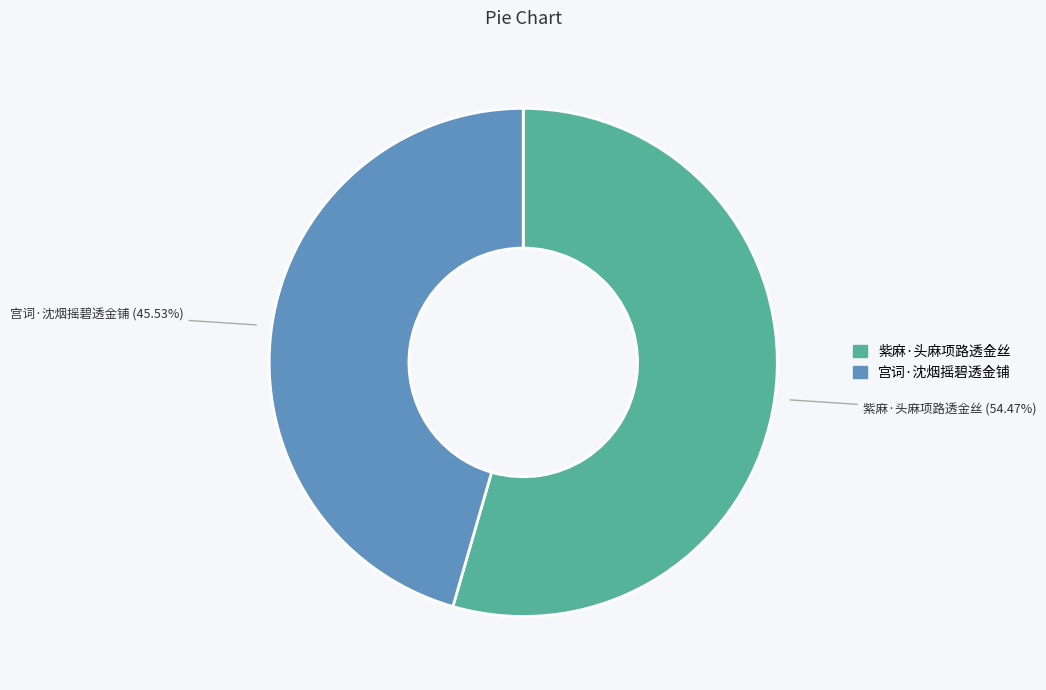

Does any single category account for the majority?

Yes